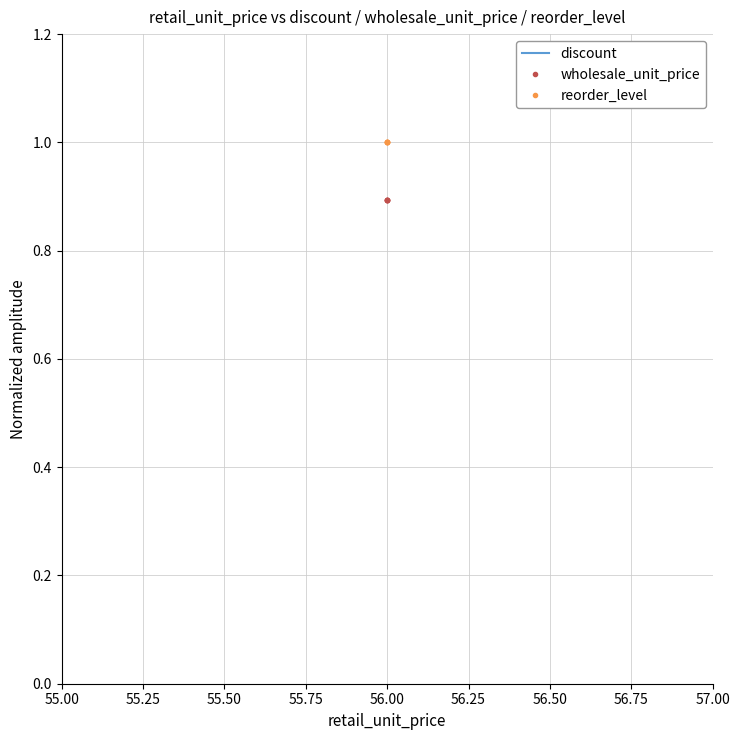

Which has a higher value, 56.00 or 56.00?

56.00